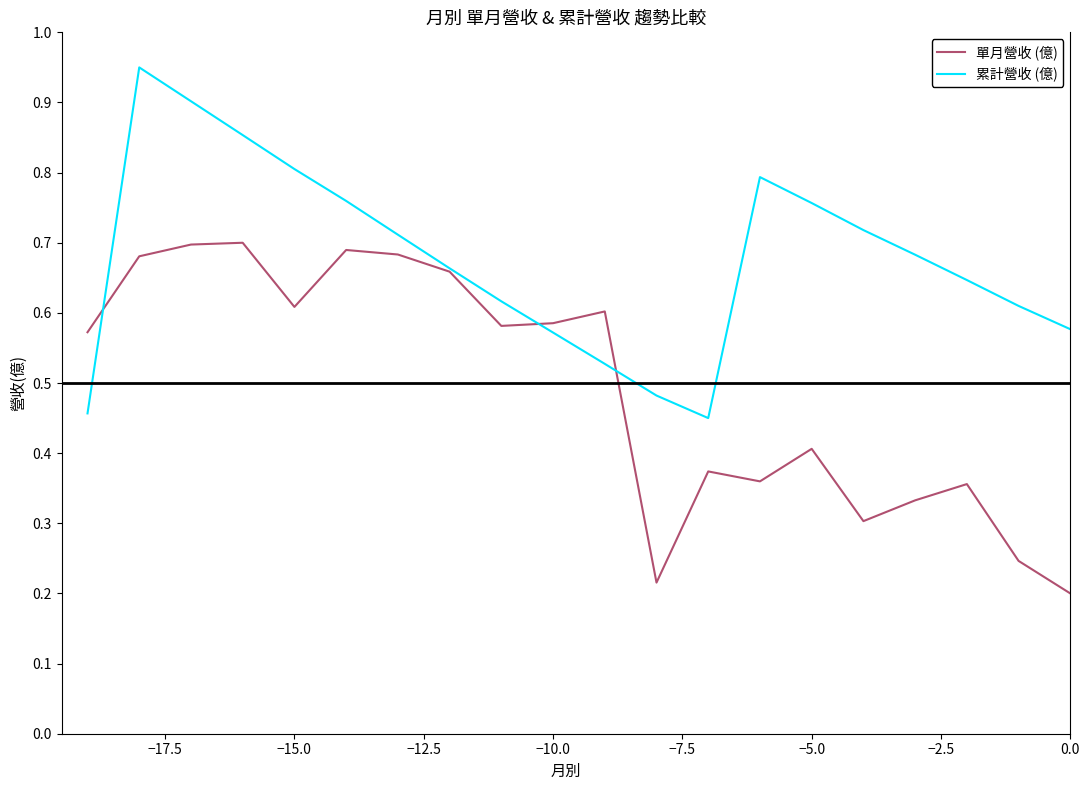

Rank the series by their maximum value, from highest to lowest.

累計營收 (億), 單月營收 (億)